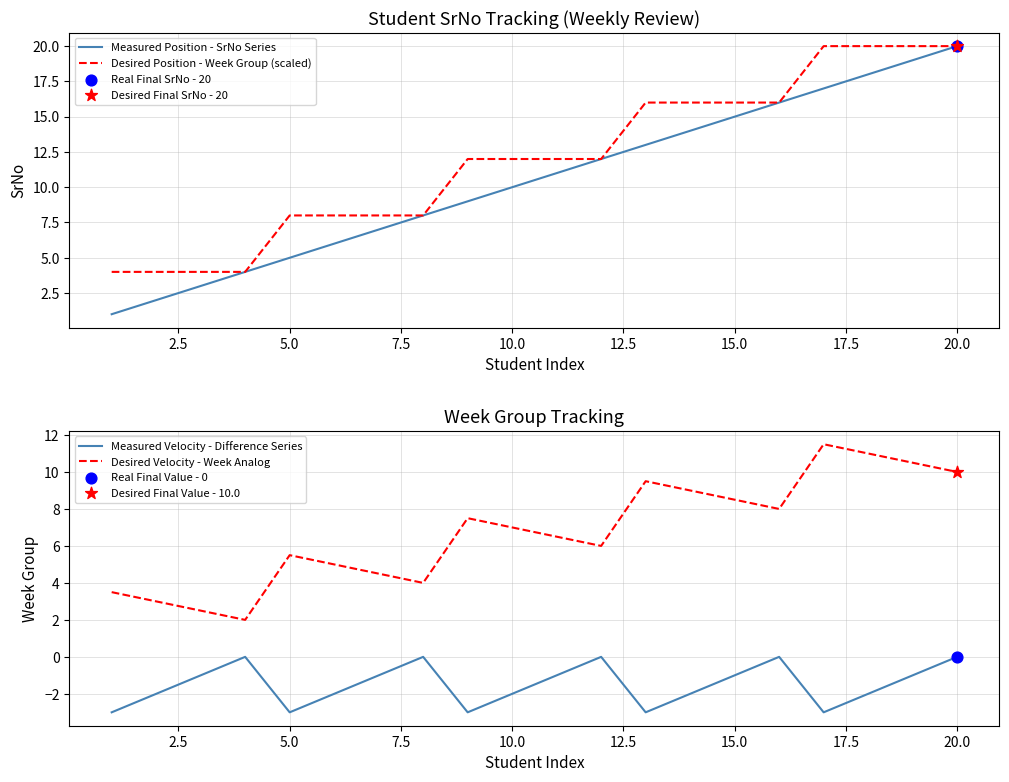

Which series reaches the minimum Y coordinate?

Measured Velocity - Difference Series